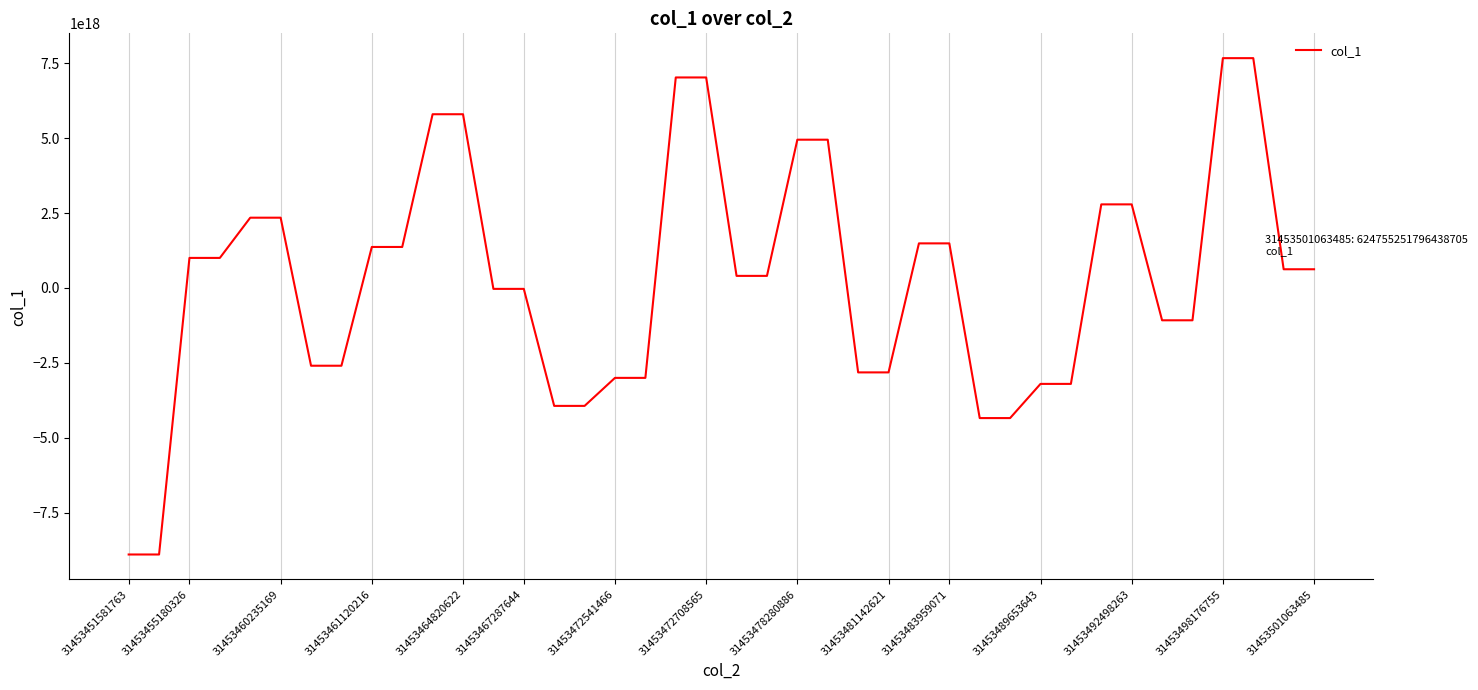

Is it true that the value at 31453472708565 is 11887737281278806016?

False